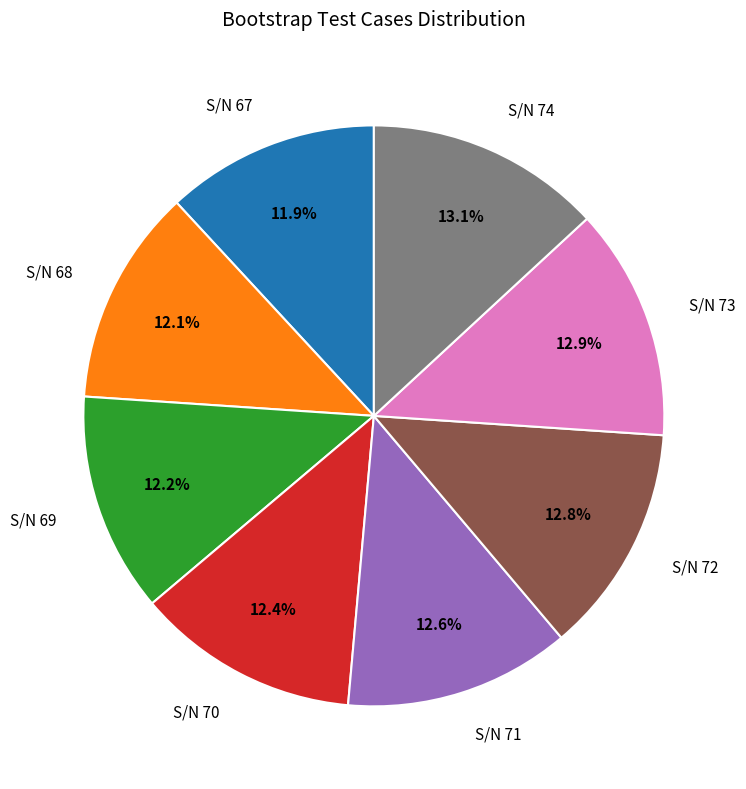

Which has a higher value, S/N 69 or S/N 72?

S/N 72